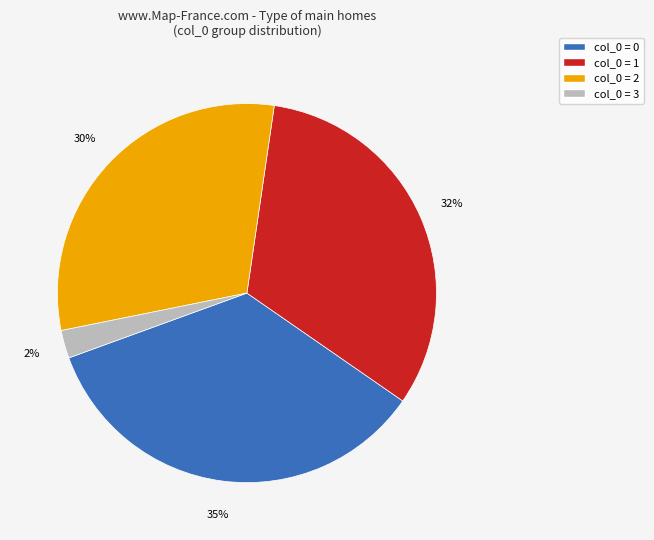

To the nearest percent, what is the average slice percentage?

25%